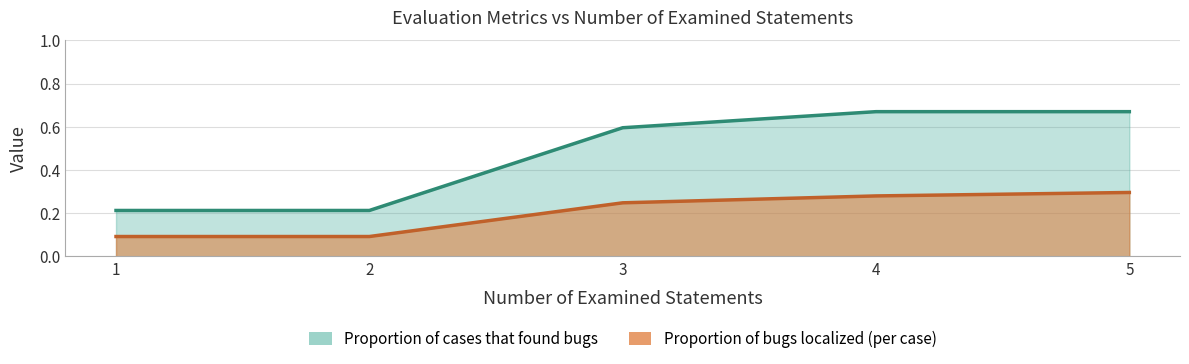

What is the average value of the Proportion of cases that found bugs series?

0.5